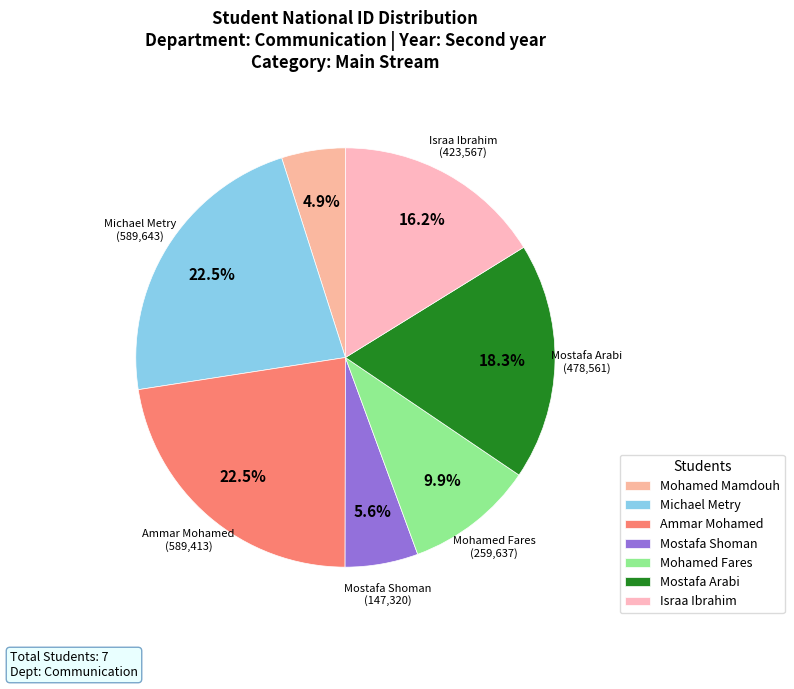

How many segments does this pie chart have?

7